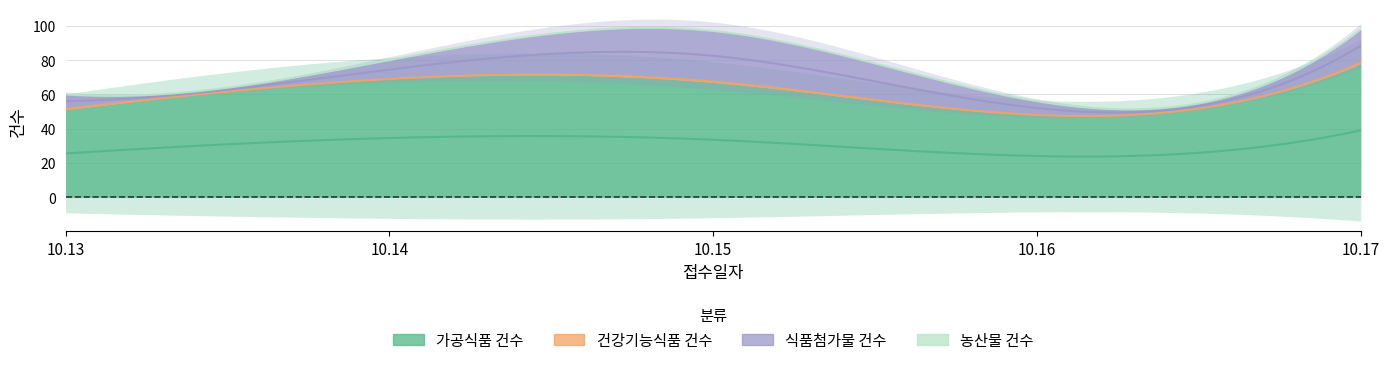

How many values in the 가공식품 건수 series are below 67?

2